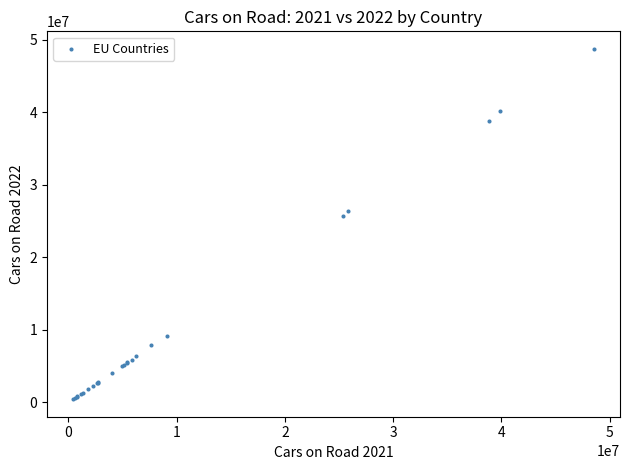

What Y value in the scatter plot is closest to 24605745?

25644595